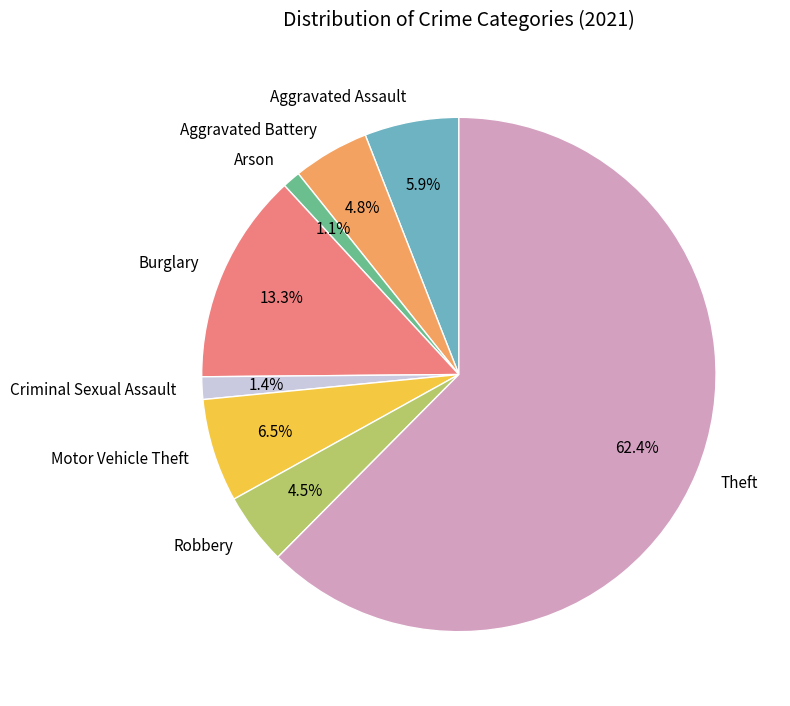

What percentage is NOT represented by Criminal Sexual Assault?

98.6%